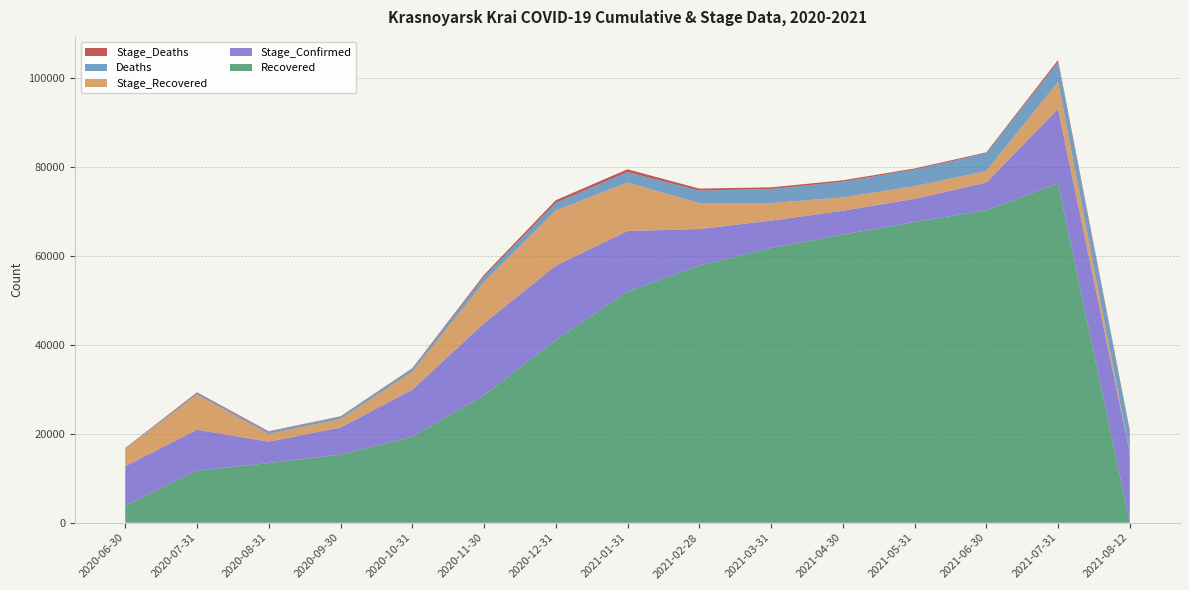

Reading right to left, what are all the values shown in this chart?

Recovered: 0	76356	70300	67669	64821	61816	57851	52000	41100	28665	19352	15316	13416	11710	3827
Stage_Confirmed: 15787	16743	6220	5184	5365	6139	8223	13630	16730	16211	10578	6108	4829	9198	8904
Stage_Recovered: 0	6056	2631	2848	3005	3965	5851	10900	12435	9313	4036	1900	1706	7883	3827
Deaths: 4732	4443	3951	3743	3499	3162	2794	2345	1705	1118	669	551	477	331	120
Stage_Deaths: 289	492	208	244	337	368	449	640	587	449	118	74	146	211	120